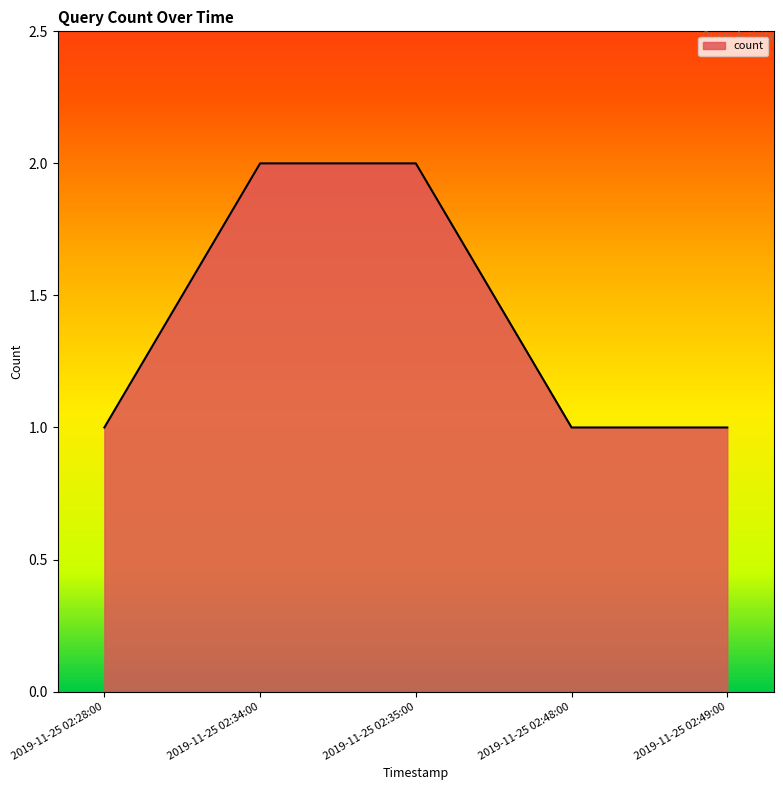

What is the sum of all values?

7